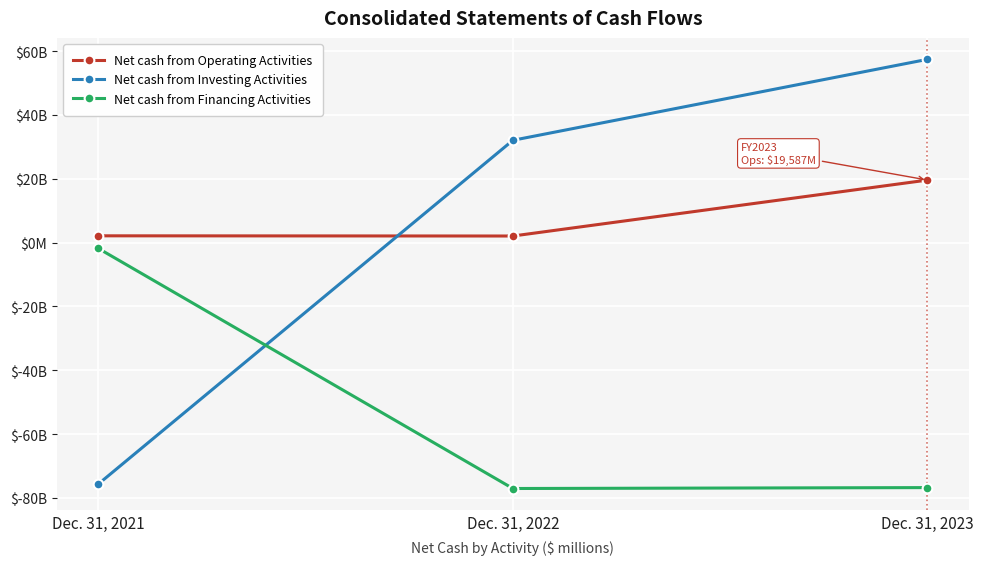

List the labels in order of Net cash from Investing Activities value, largest first.

Dec. 31, 2023, Dec. 31, 2022, Dec. 31, 2021